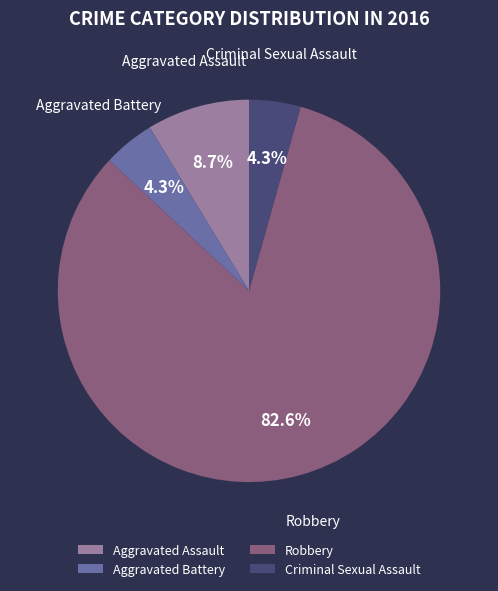

To the nearest percent, what portion does Aggravated Battery represent?

4%